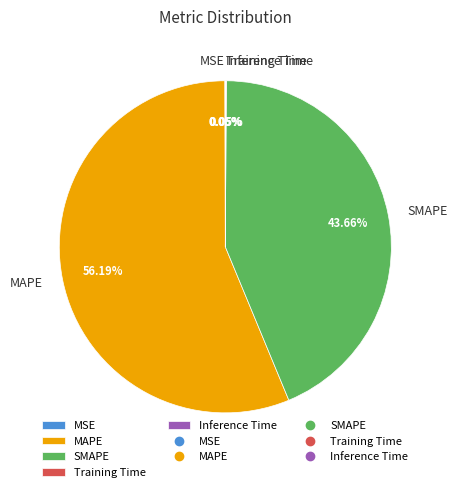

Which category has the biggest portion of the pie?

MAPE